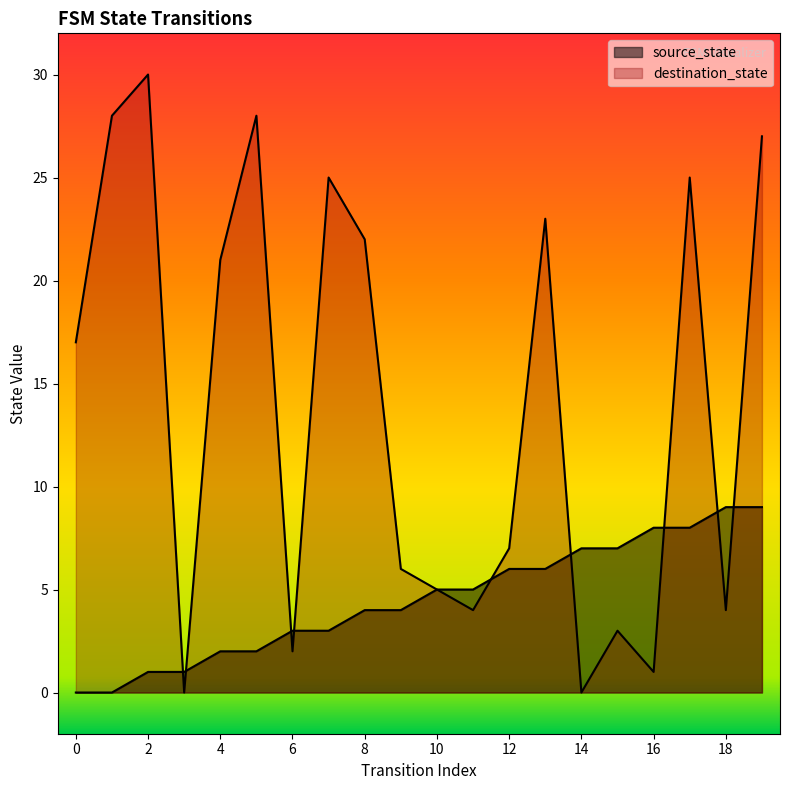

What is the sum of all source_state values?

90